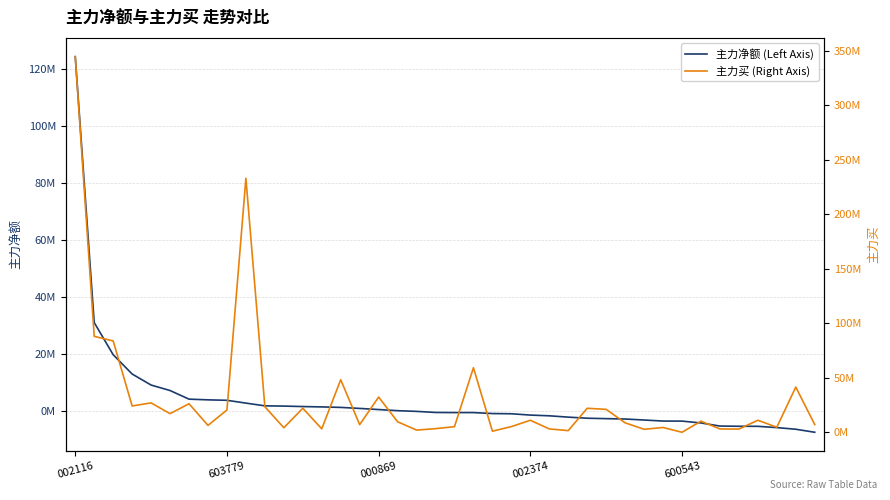

Is the value of 主力买 (Right Axis) at 8 greater than the value of 主力净额 (Left Axis) at 31?

Yes